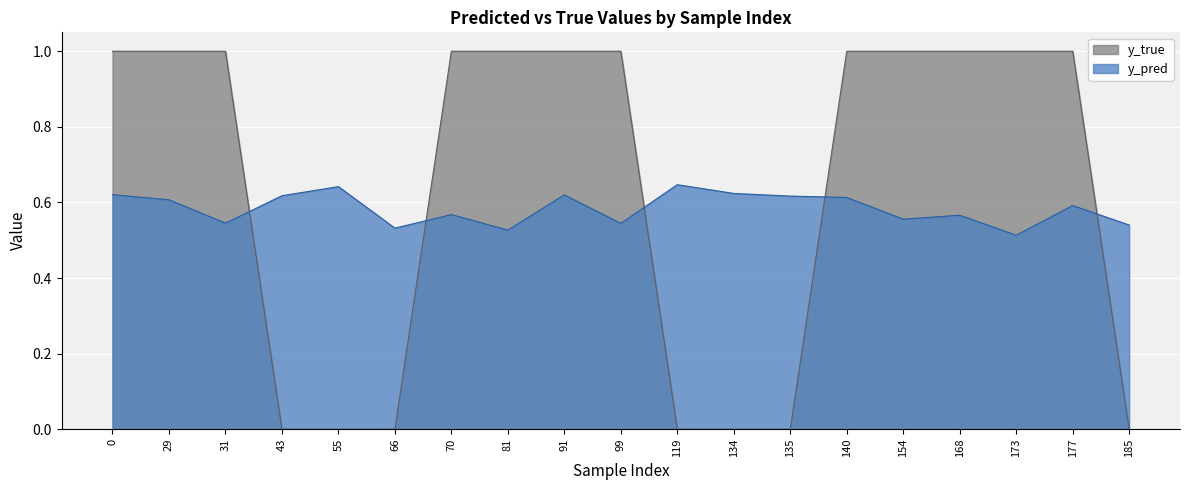

What is the value of the y_pred point at the 5th from the left?

0.6